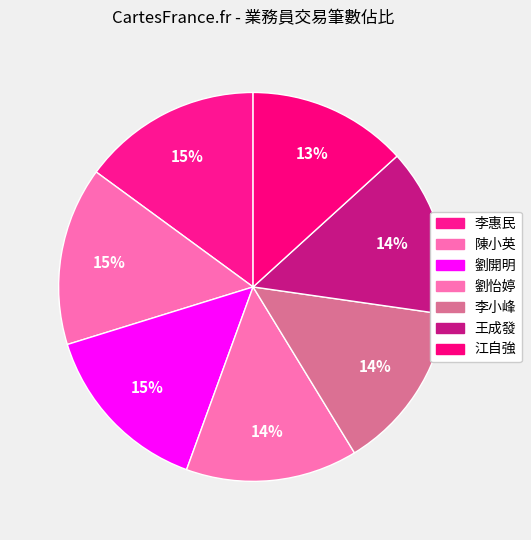

Rank the categories by value from lowest to highest.

江自強, 李小峰, 王成發, 劉怡婷, 劉開明, 陳小英, 李惠民